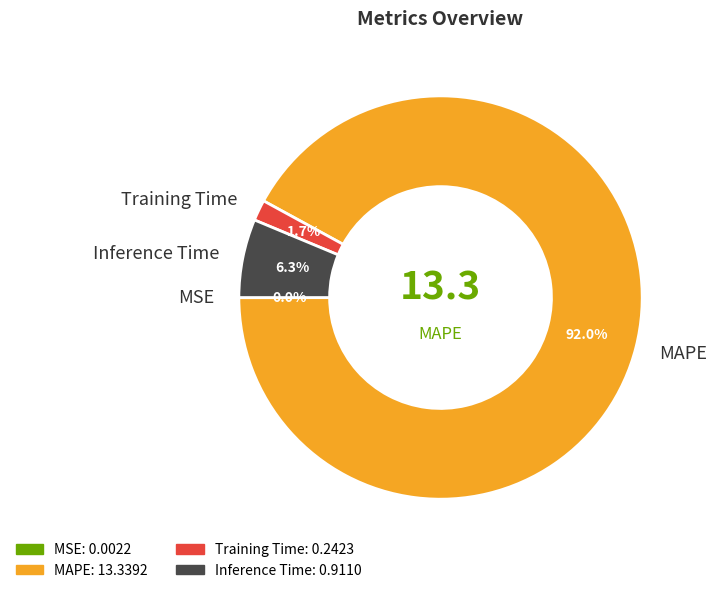

Is the sum of MAPE and Training Time greater than half?

Yes